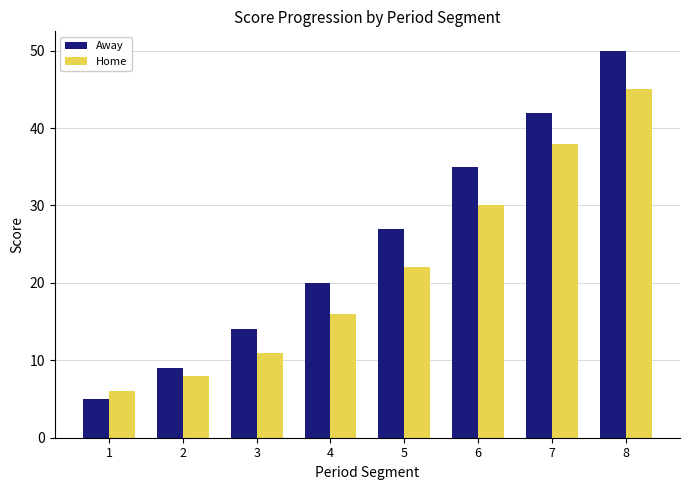

Reading left to right, extract all data points from this chart.

Away: 1=5	2=9	3=14	4=20	5=27	6=35	7=42	8=50
Home: 1=6	2=8	3=11	4=16	5=22	6=30	7=38	8=45